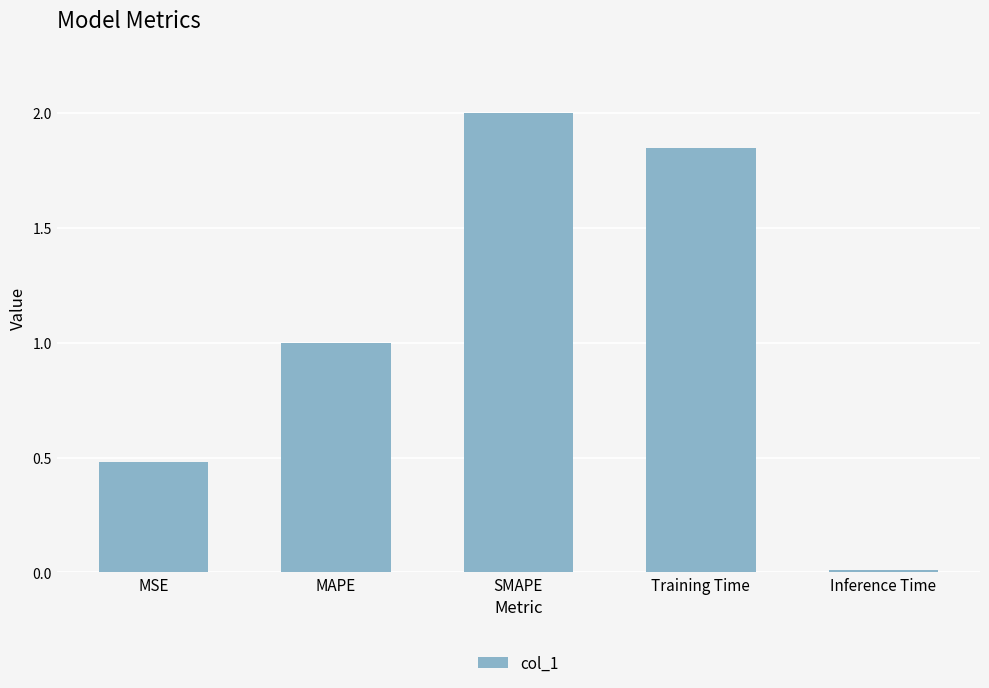

Is it true that the value at Inference Time is 0.0?

True